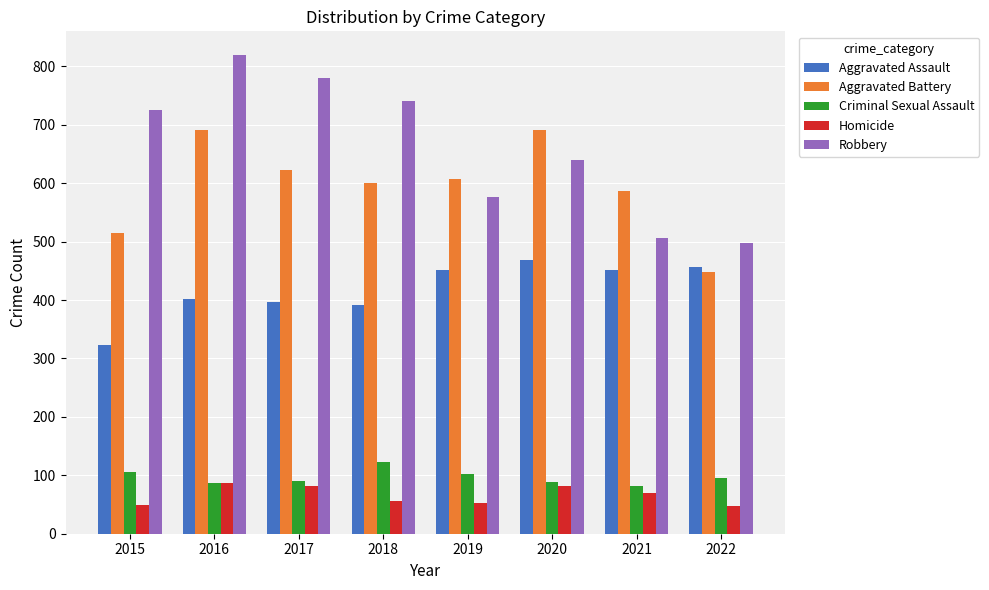

What are all the series names shown in the legend?

Aggravated Assault, Aggravated Battery, Criminal Sexual Assault, Homicide, Robbery